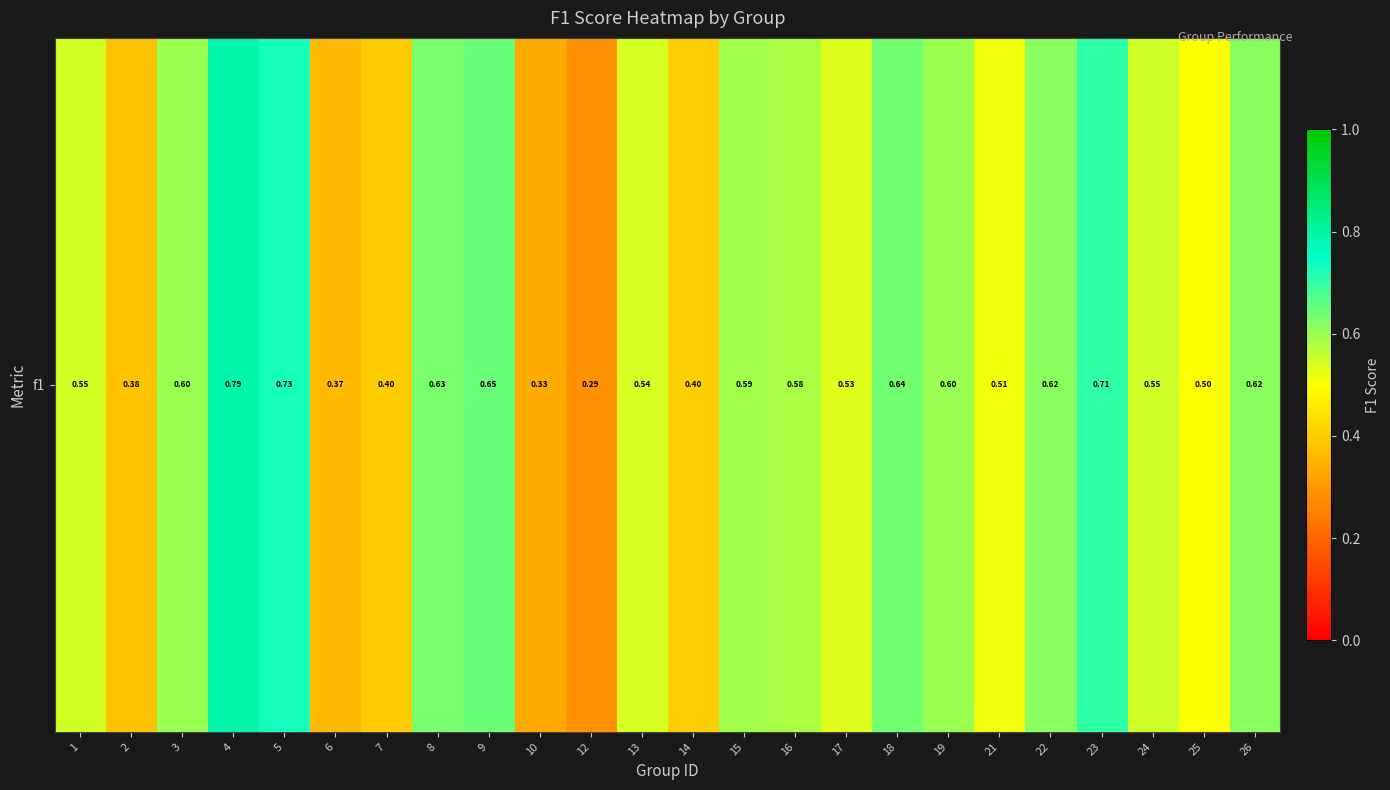

List the labels in order of value, largest first.

4, 5, 23, 9, 18, 8, 22, 26, 3, 19, 15, 16, 24, 1, 13, 17, 21, 25, 14, 7, 2, 6, 10, 12